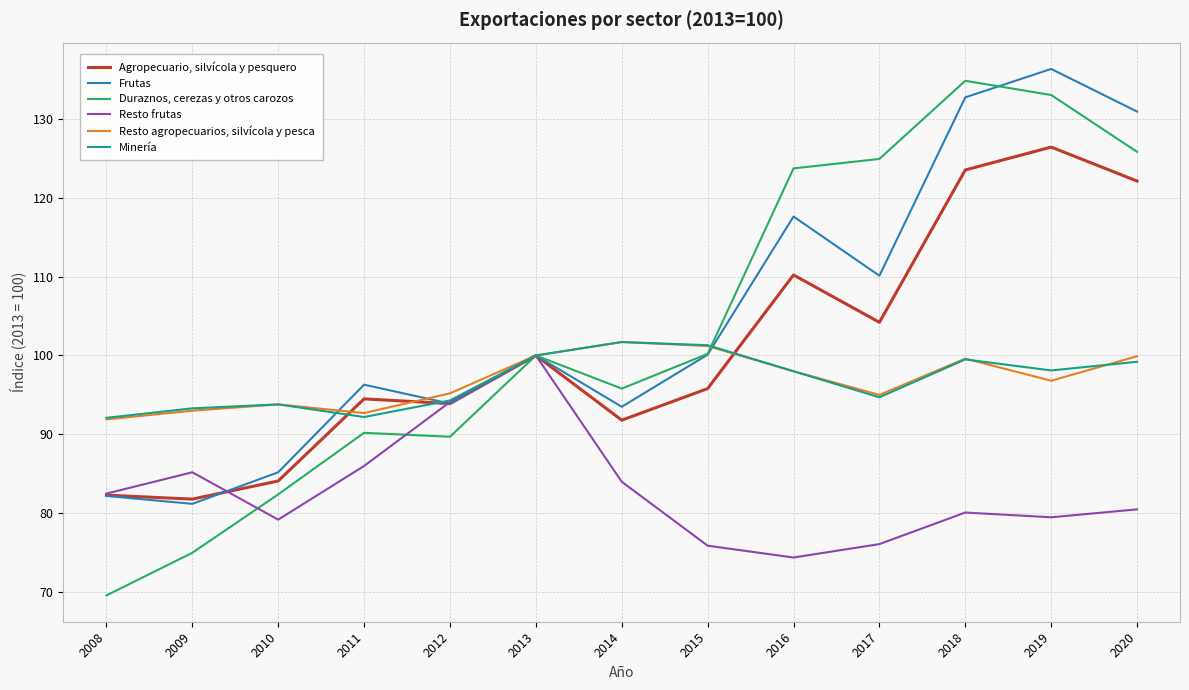

Where is the first local minimum for Resto frutas?

2010